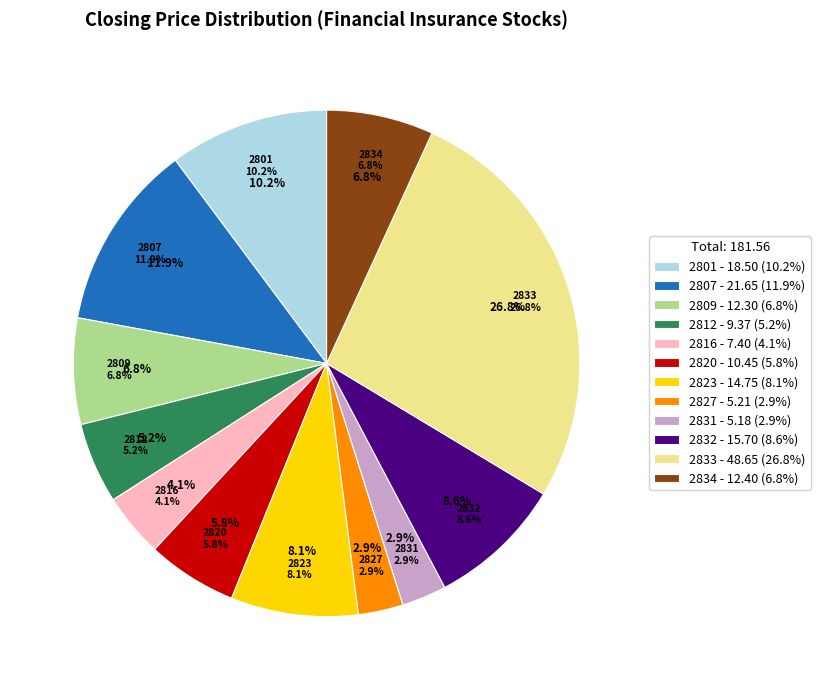

Which slice is the smallest?

2831